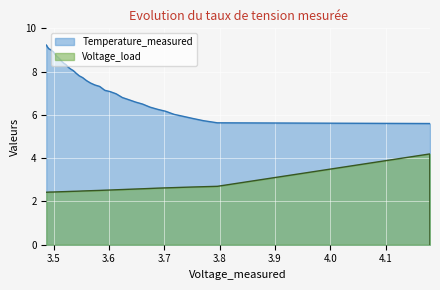

What is the difference between the maximum and minimum values?

3.6